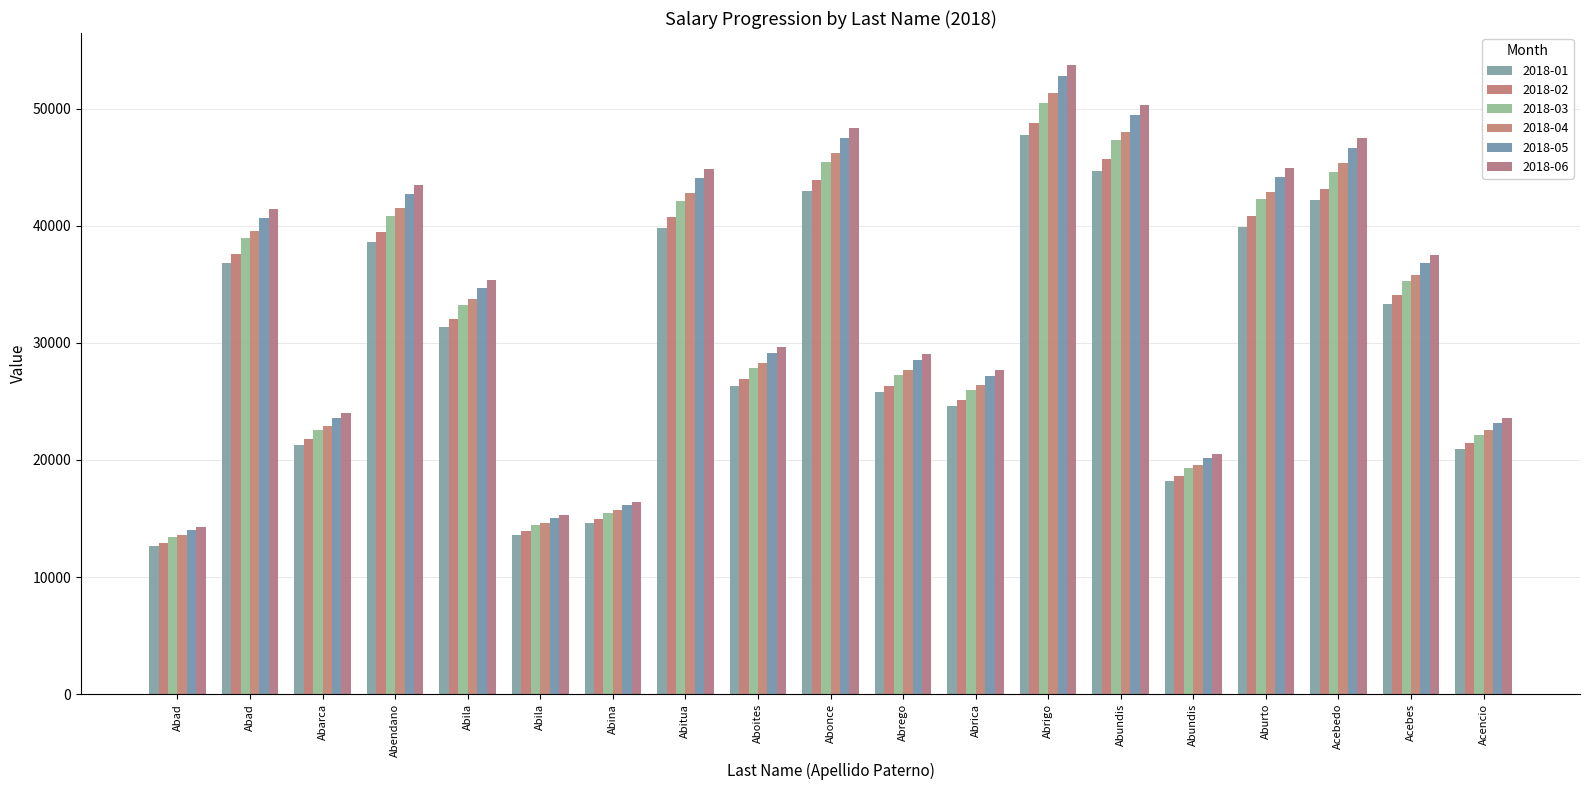

Reading left to right, what are all the values shown in this chart?

2018-01: 12668.0	36793.7	21308.6	38601.3	31376.9	13627.9	14610.5	39829.1	26310.3	42961.3	25779.9	24567.6	47751.8	44698.9	18244.4	39927.9	42182.6	33321.5	20950.2
2018-02: 12946.7	37603.1	21777.4	39450.5	32067.2	13927.7	14932.0	40705.3	26889.1	43906.4	26347.0	25108.0	48802.4	45682.3	18645.8	40806.4	43110.6	34054.6	21411.1
2018-03: 13399.8	38919.2	22539.6	40831.3	33189.5	14415.2	15454.6	42130.0	27830.3	45443.2	27269.2	25986.8	50510.5	47281.2	19298.4	42234.6	44619.5	35246.5	22160.5
2018-04: 13614.2	39541.9	22900.3	41484.6	33720.6	14645.9	15701.9	42804.1	28275.6	46170.3	27705.5	26402.6	51318.6	48037.7	19607.1	42910.3	45333.4	35810.5	22515.1
2018-05: 14009.0	40688.7	23564.4	42687.7	34698.5	15070.6	16157.2	44045.4	29095.5	47509.2	28508.9	27168.3	52806.9	49430.8	20175.7	44154.7	46648.1	36849.0	23168.0
2018-06: 14261.2	41421.0	23988.5	43456.0	35323.0	15341.9	16448.1	44838.2	29619.3	48364.4	29022.1	27657.3	53757.4	50320.5	20538.9	44949.5	47487.8	37512.2	23585.0